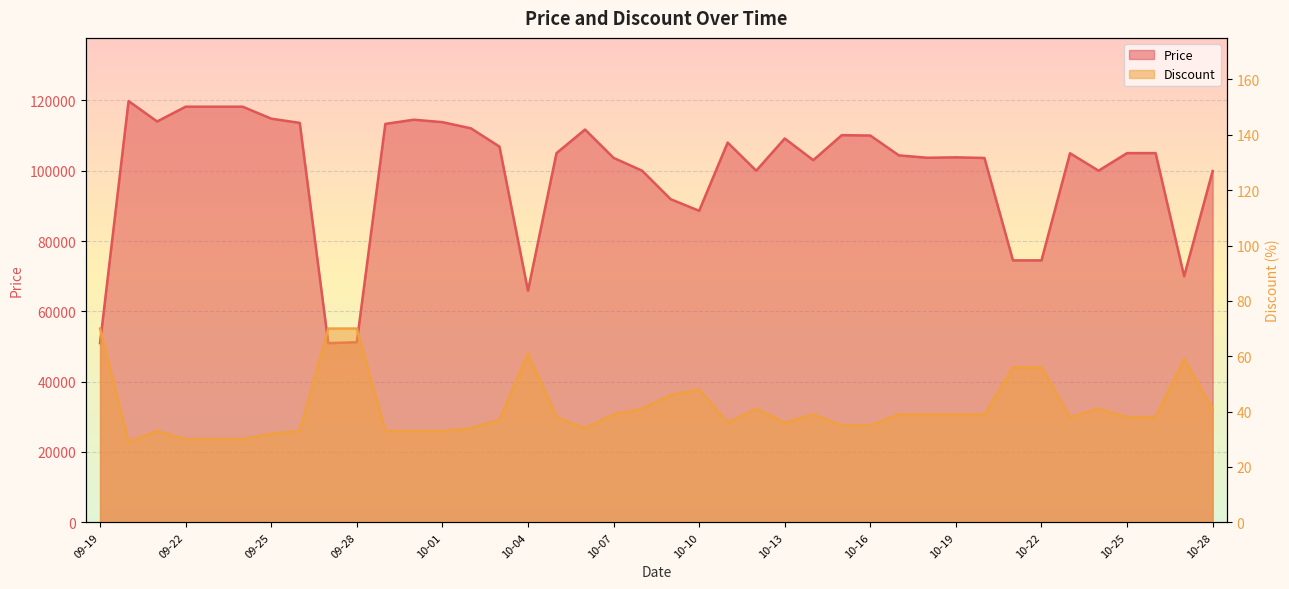

What are all the series names shown in the legend?

Price, Discount